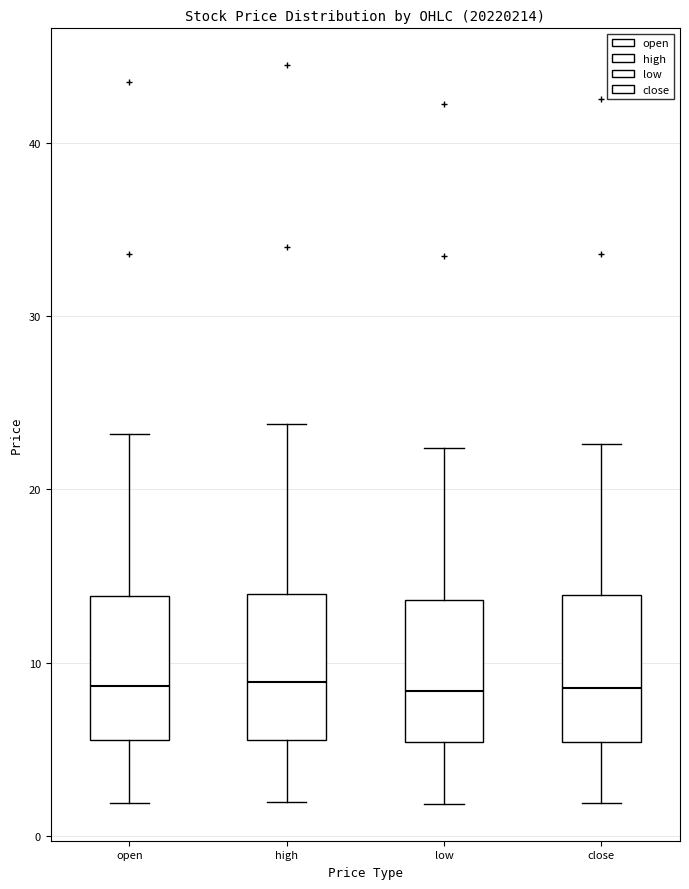

Reading left to right, read every box against the y-axis: the position of its median line, the range the box covers, and the ends of its whiskers. The values are not printed on the chart, so give them approximately, as read against the axis.

open: median 9, box 6 to 14, whiskers 2 to 23
high: median 9, box 6 to 14, whiskers 2 to 24
low: median 8, box 5 to 14, whiskers 2 to 22
close: median 9, box 5 to 14, whiskers 2 to 23